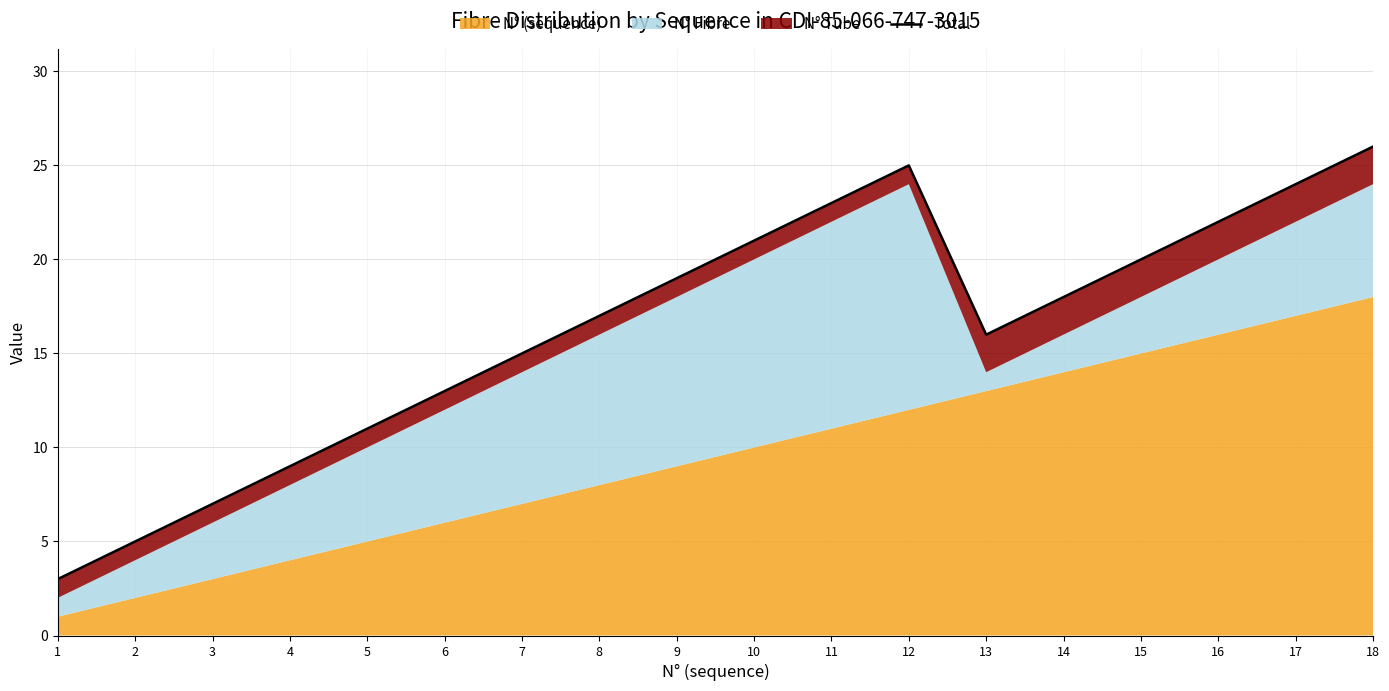

Reading left to right, transcribe all the data shown in this chart.

1=3	2=5	3=7	4=9	5=11	6=13	7=15	8=17	9=19	10=21	11=23	12=25	13=16	14=18	15=20	16=22	17=24	18=26